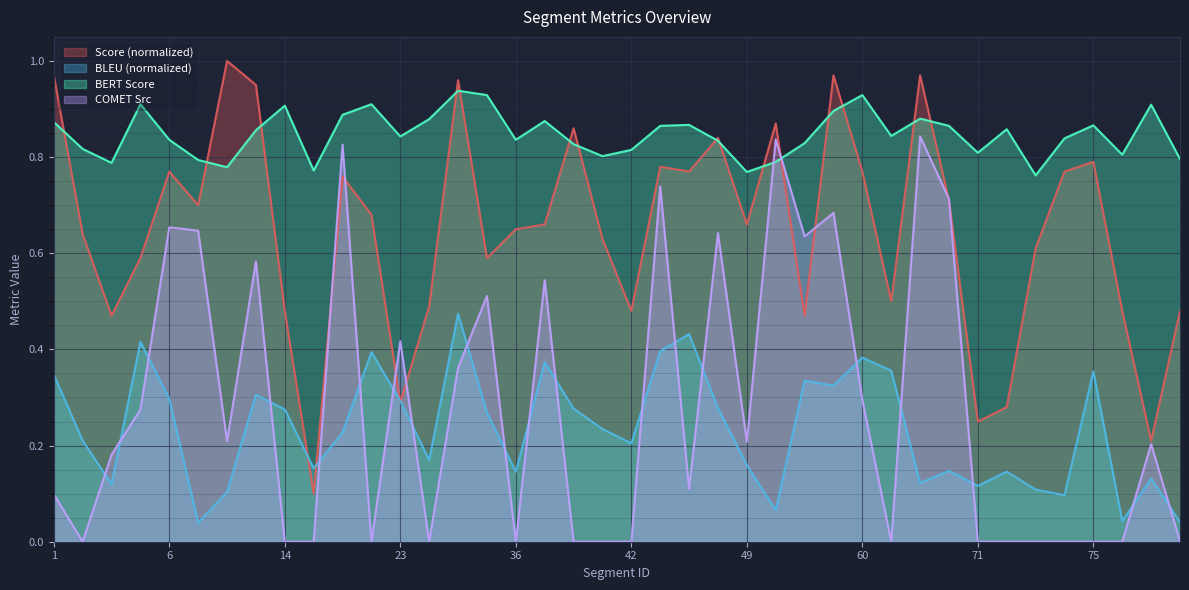

How many times do metric_BERT_SCORE and Score cross each other?

15